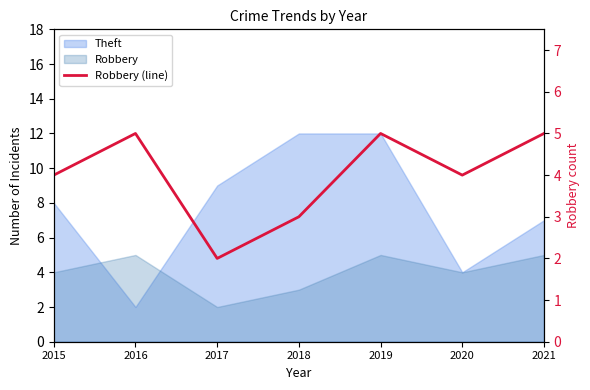

True or false: the data has more than 1 interior local peaks.

True